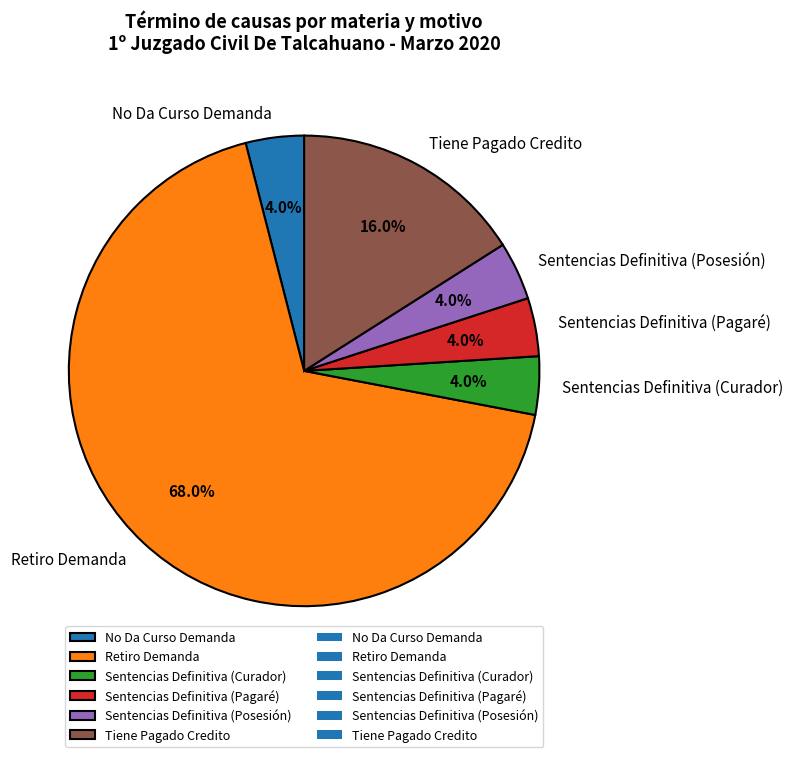

Is the sum of Sentencias Definitiva (Curador) and No Da Curso Demanda greater than half?

No